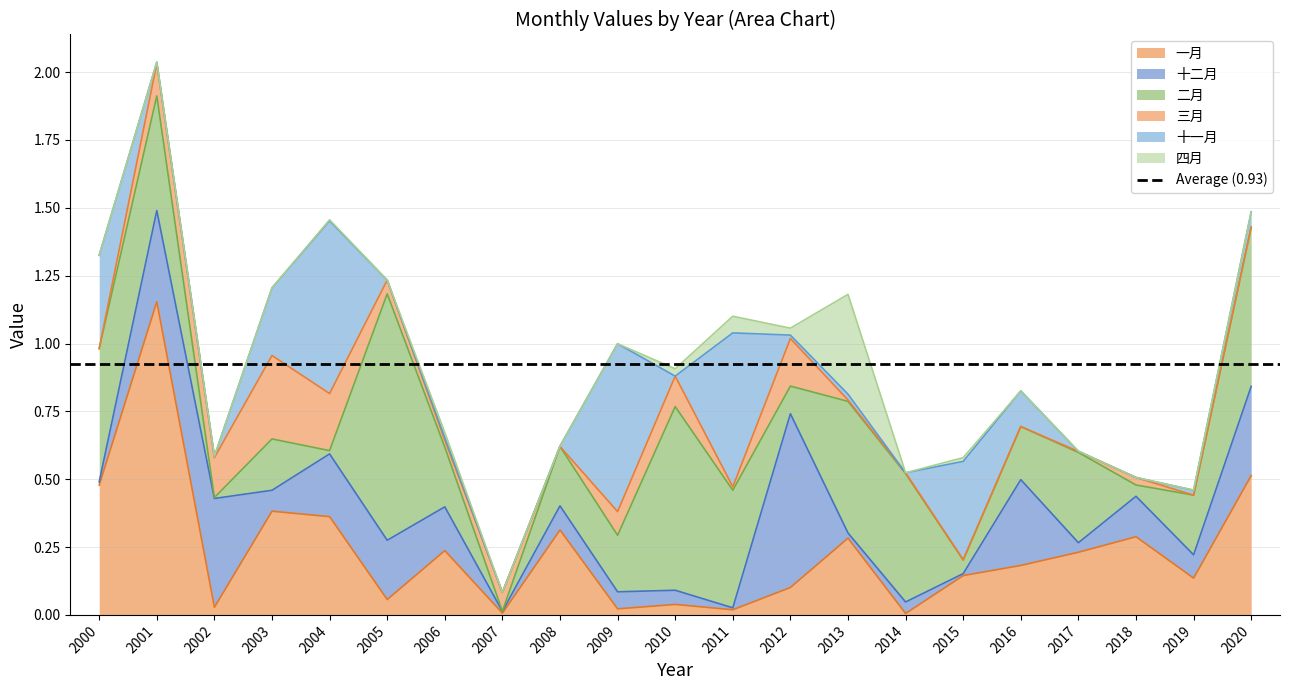

What are all the series names shown in the legend?

一月, 十二月, 二月, 三月, 十一月, 四月